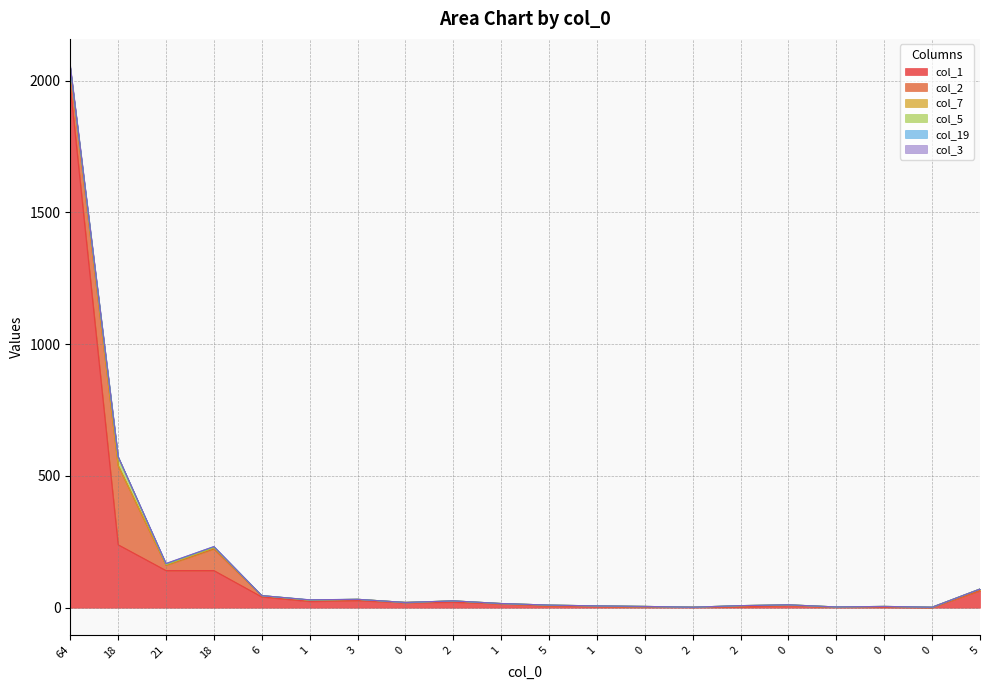

True or false: col_7 and col_3 cross at least once.

False